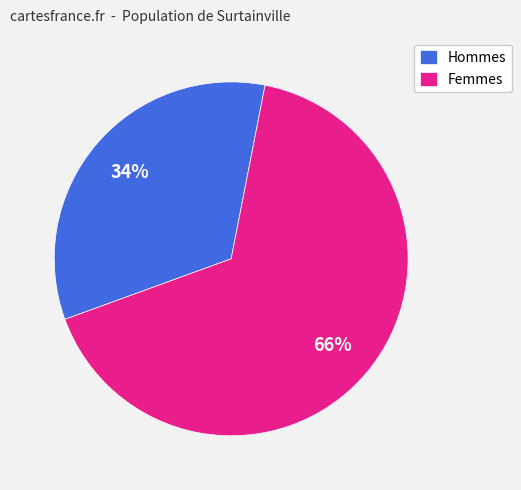

To the nearest percent, what is the average slice percentage?

50%